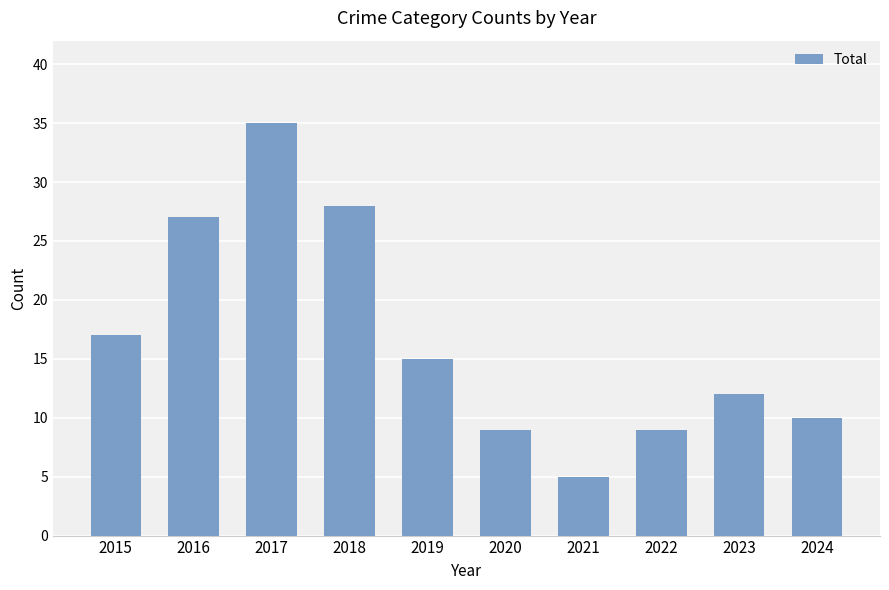

Are the bars horizontal?

No